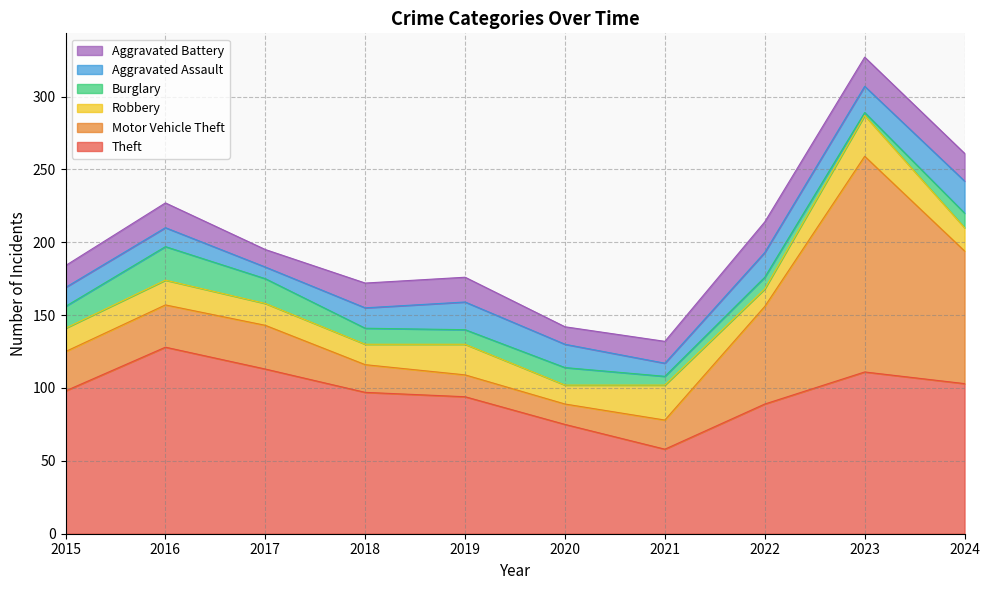

True or false: Theft and Aggravated Battery intersect in this chart.

False